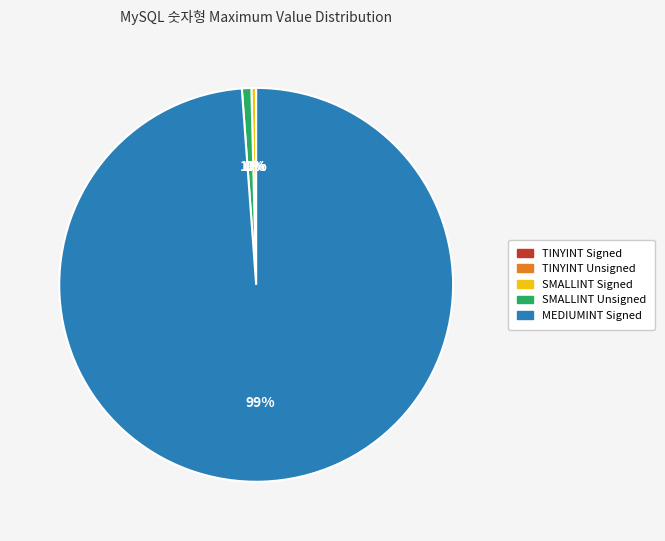

To the nearest percent, what percentage of the pie is MEDIUMINT Signed?

99%